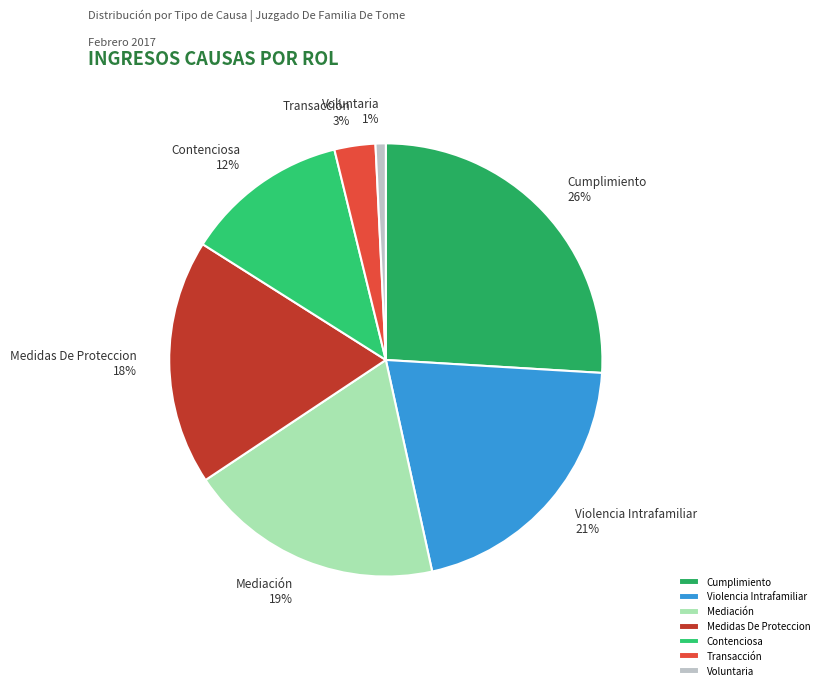

Is it true that Transacción is 9% of the pie?

False